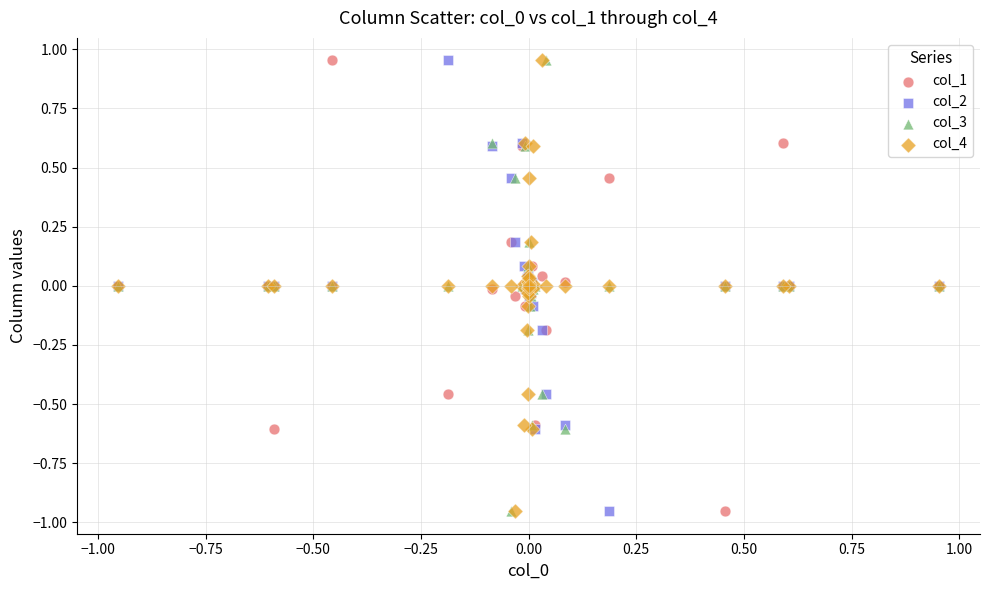

What are all the series names shown in the legend?

col_1, col_2, col_3, col_4